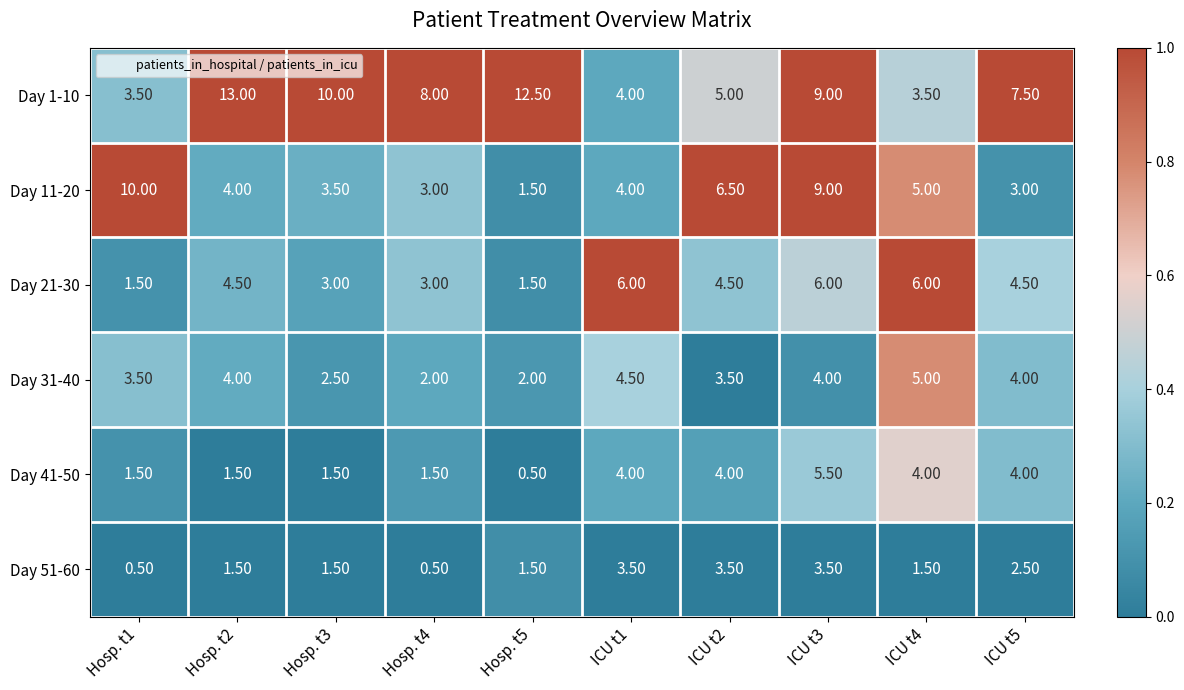

Which series has the widest spread of values?

Day 1-10